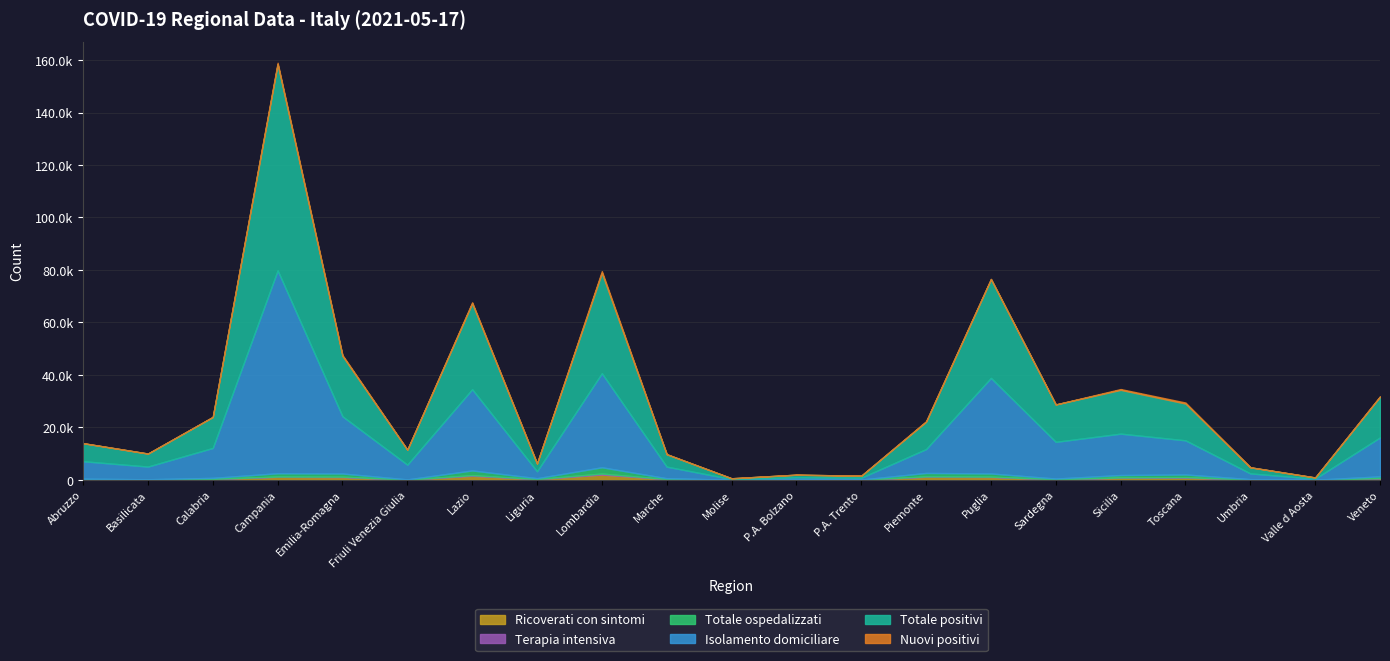

Which series has the largest total across all categories?

Totale positivi